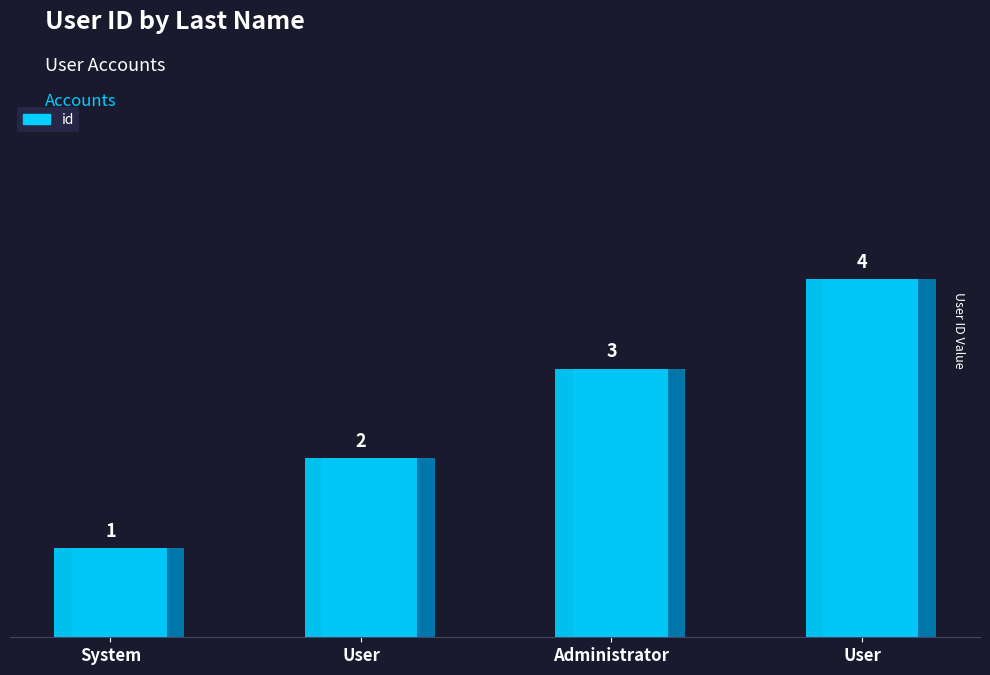

Where does the data first go above 3?

User